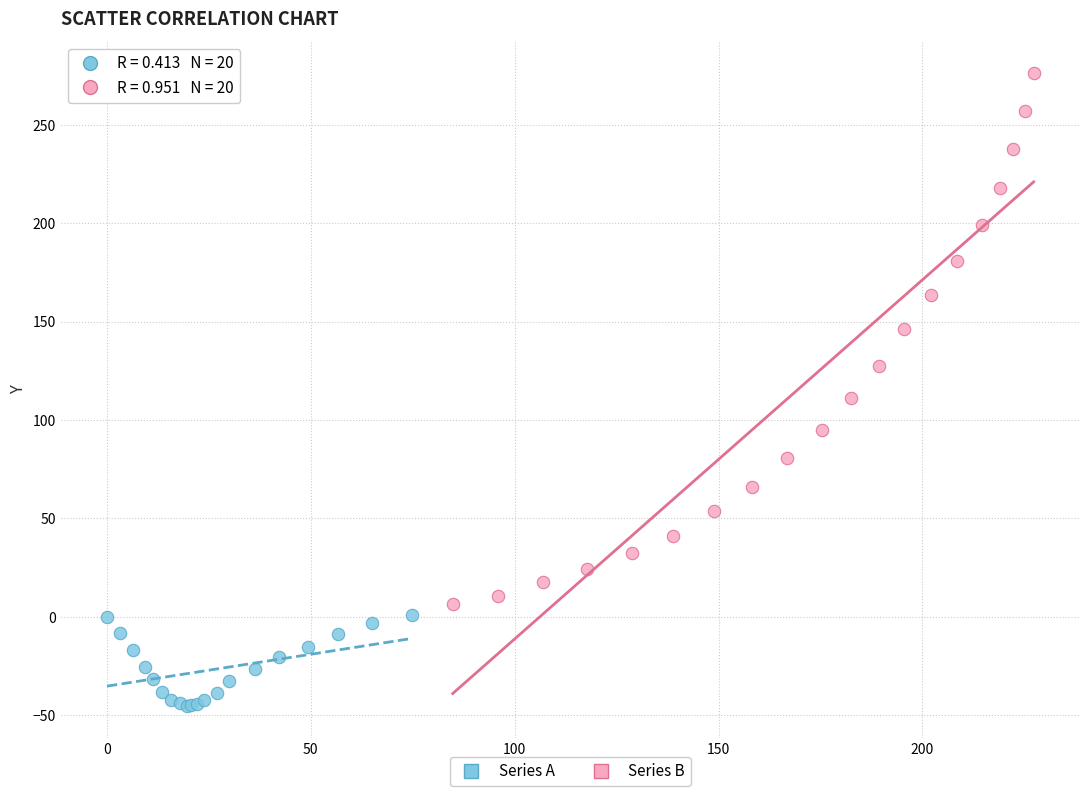

Which series has the largest Y range (max minus min)?

Series B